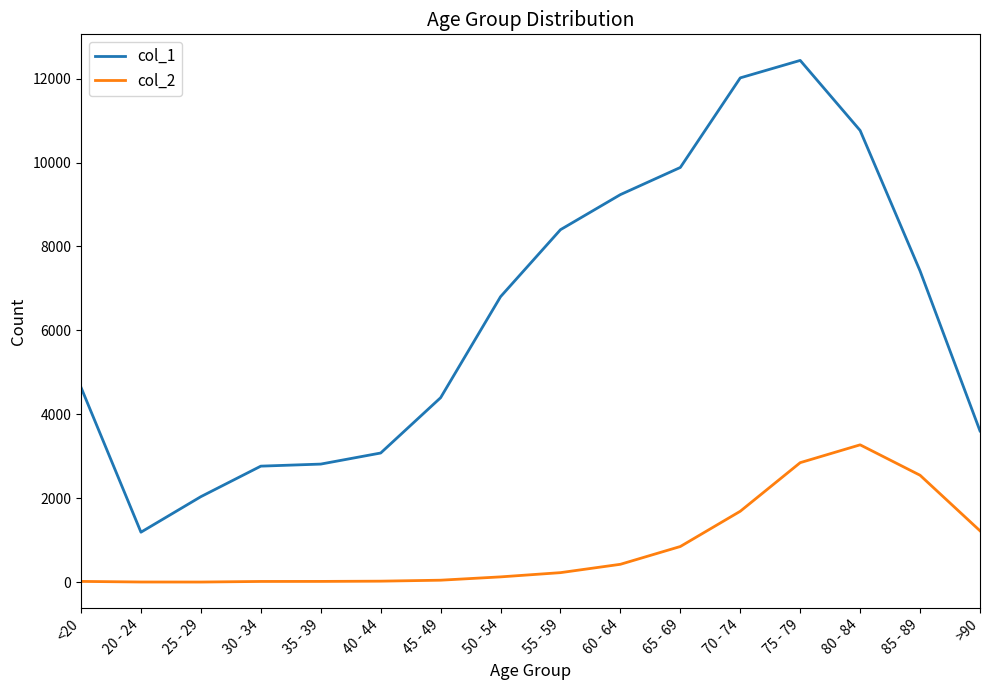

What is the maximum value shown in the chart?

12434